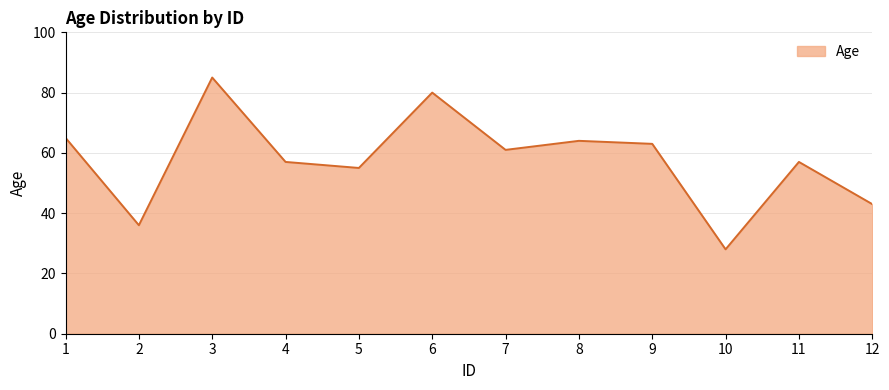

True or false: the data shows 61 at 7.

True